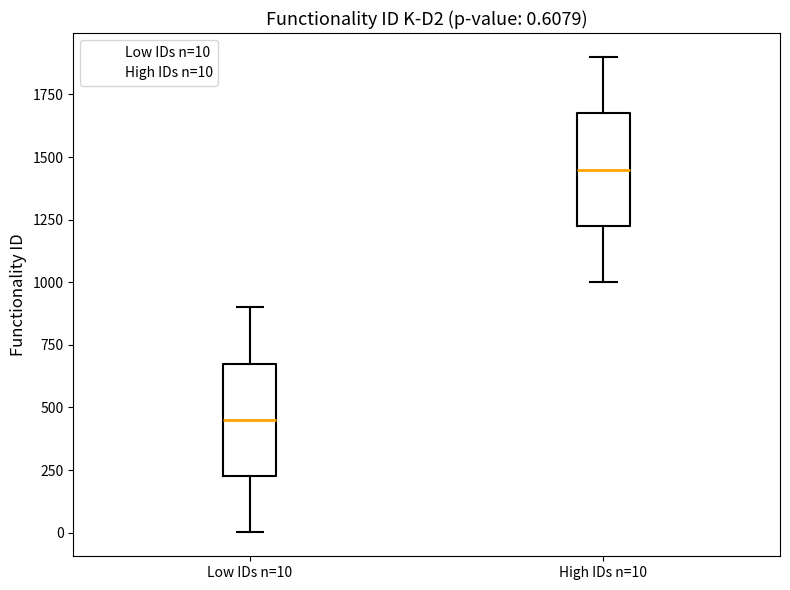

Which box's median line is the highest?

High IDs n=10